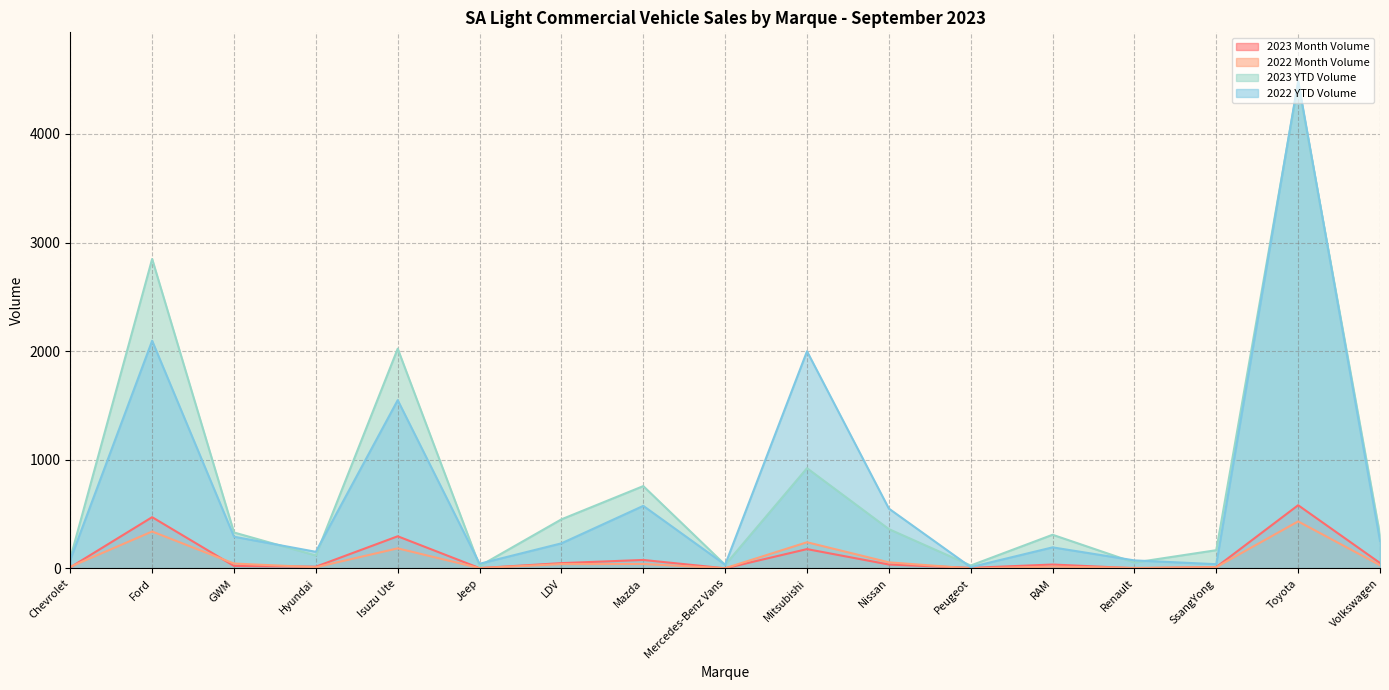

At which label does 2022 YTD Volume reach its minimum?

Peugeot